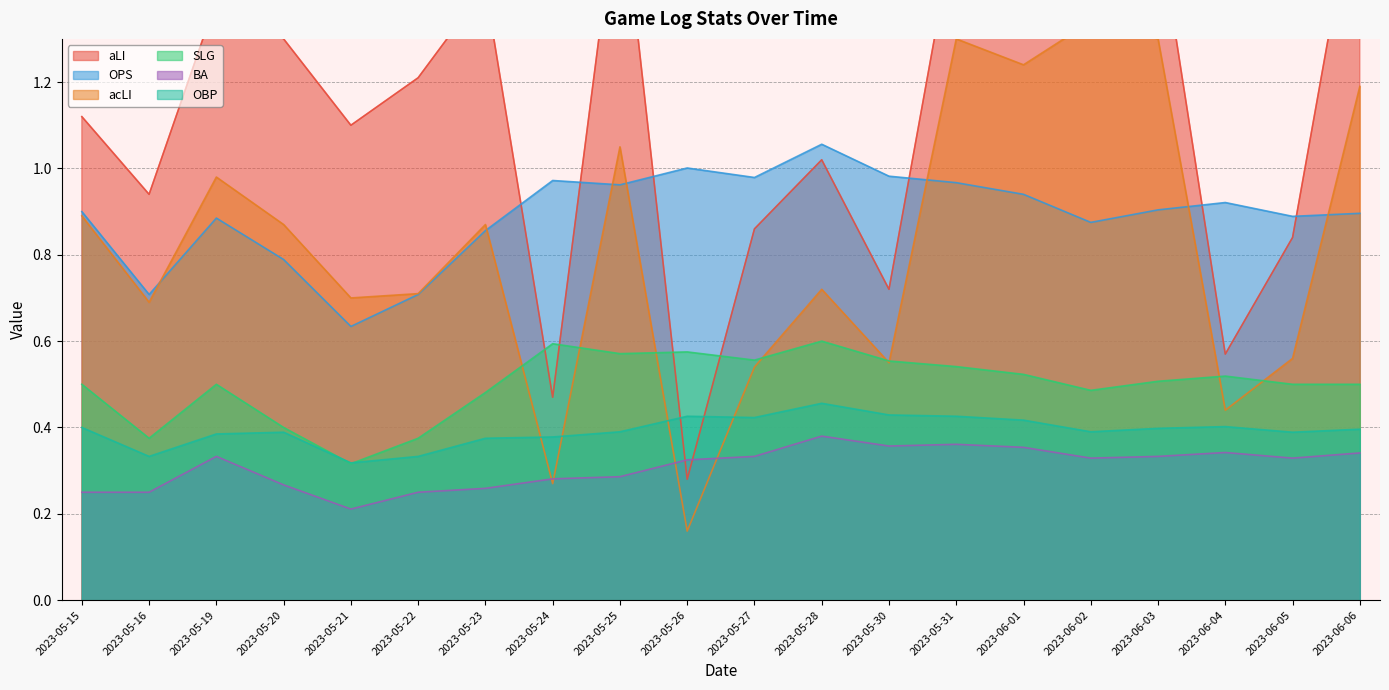

What is the total value across all series at 2023-05-22?

3.6